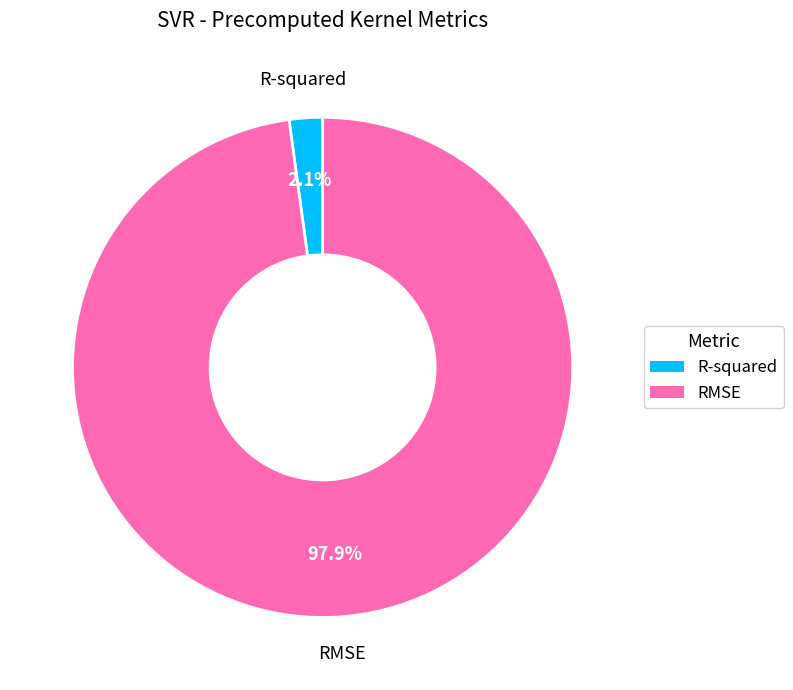

Between R-squared and RMSE, which is larger?

RMSE